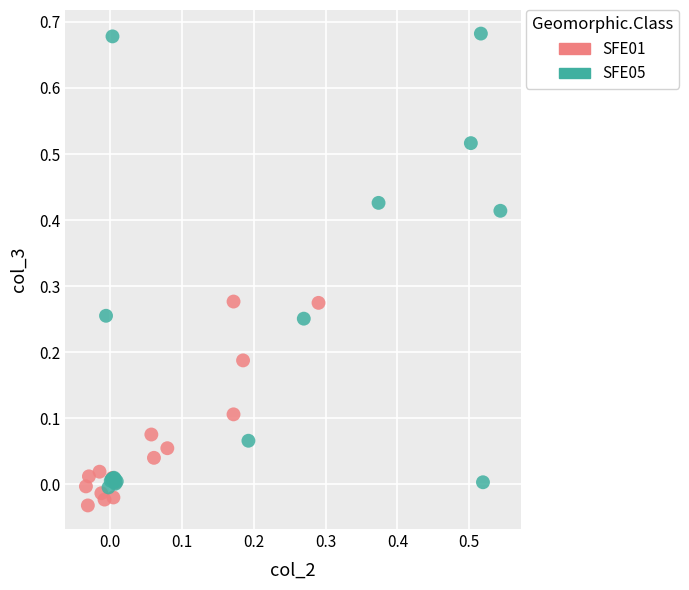

Which series contains the highest Y value?

SFE05